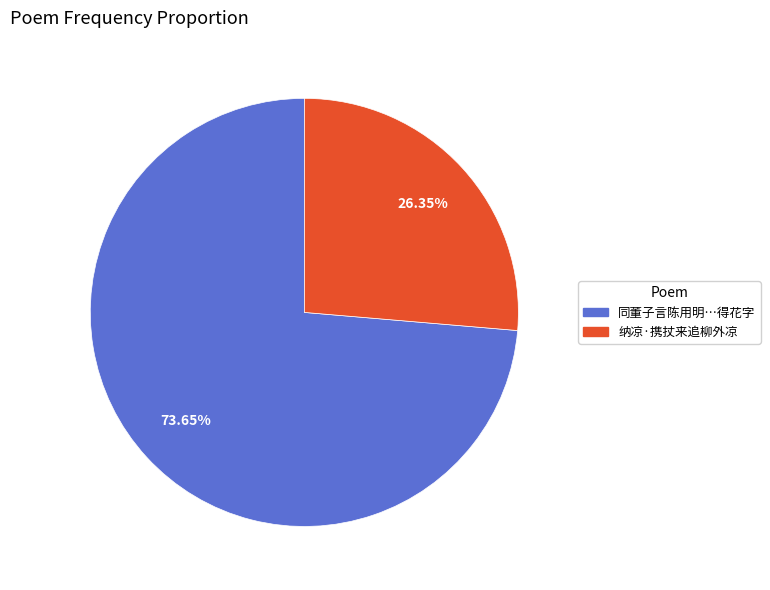

Is there a majority slice in this chart?

Yes